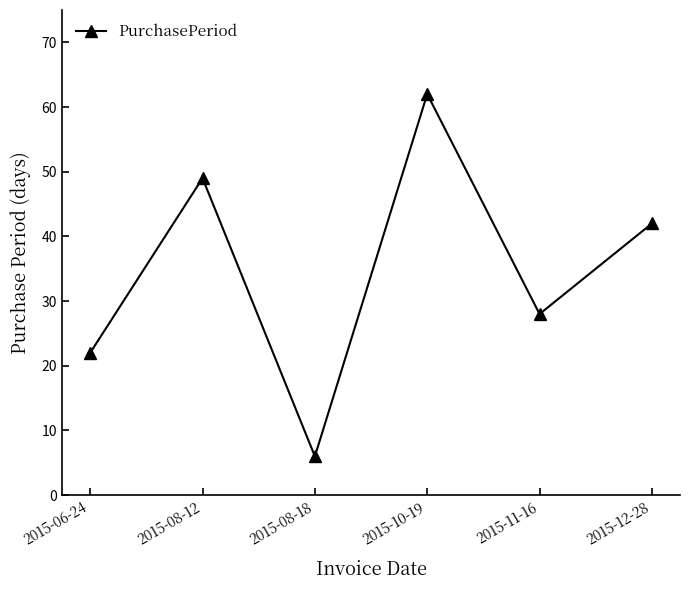

Reading left to right, what are all the values shown in this chart?

2015-06-24=22	2015-08-12=49	2015-08-18=6	2015-10-19=62	2015-11-16=28	2015-12-28=42